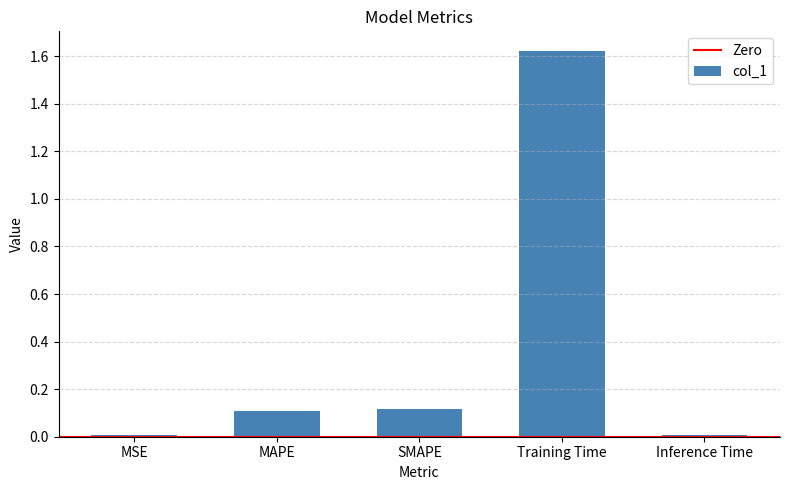

The chart shows a value of 0.1 at MAPE. True or false?

True